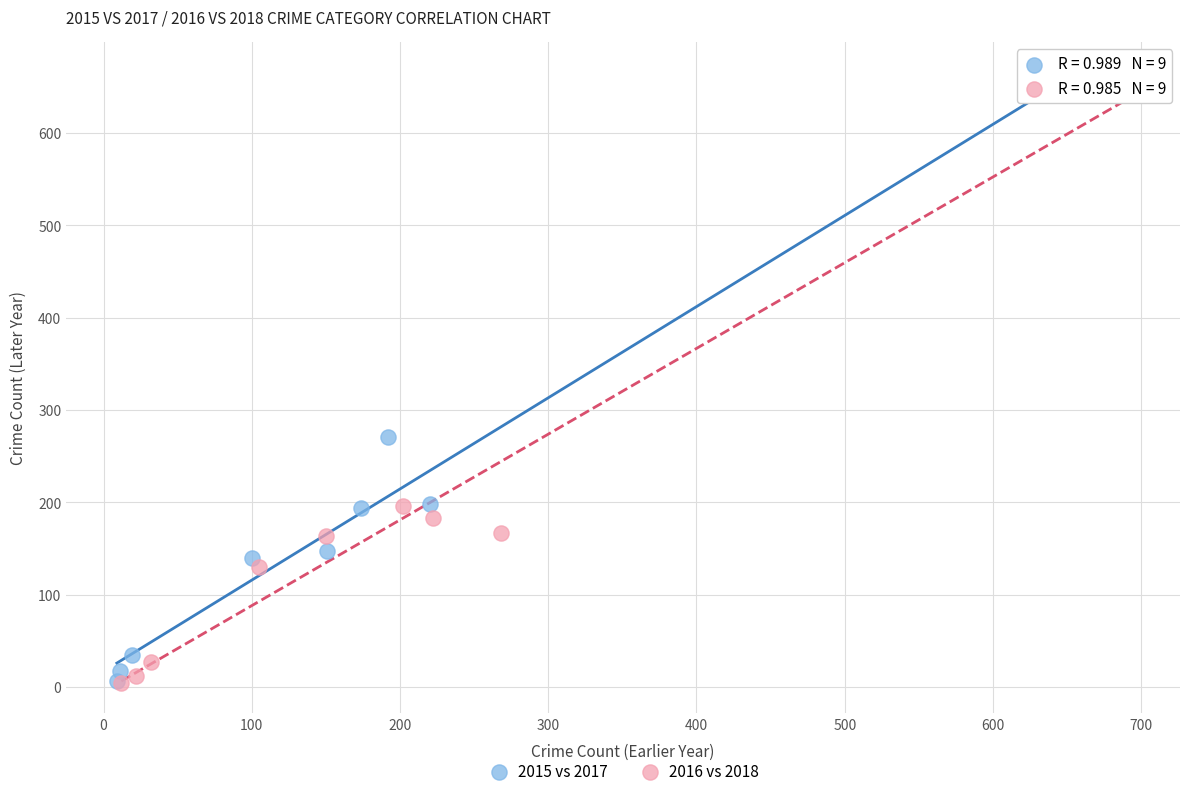

What are all the series names shown in the legend?

2015 vs 2017, 2016 vs 2018